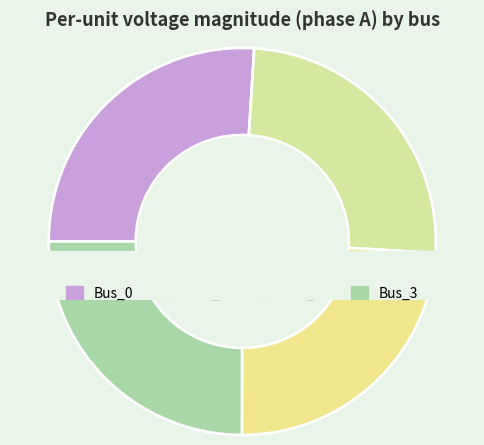

Count the number of slices in the pie.

4